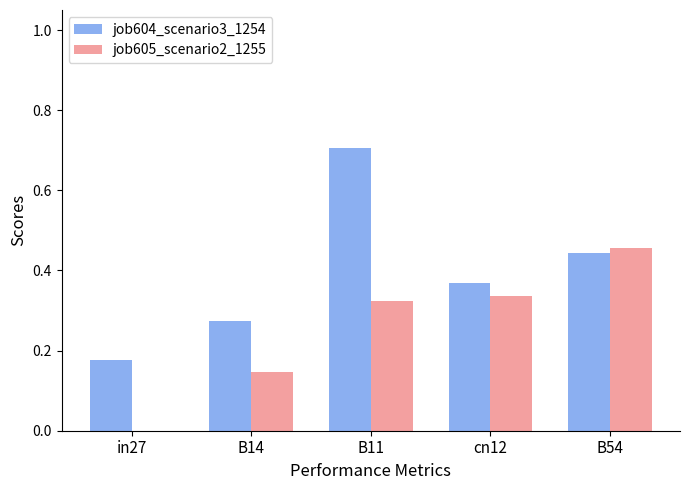

Which category has the highest value in the job604_scenario3_1254 series?

B11